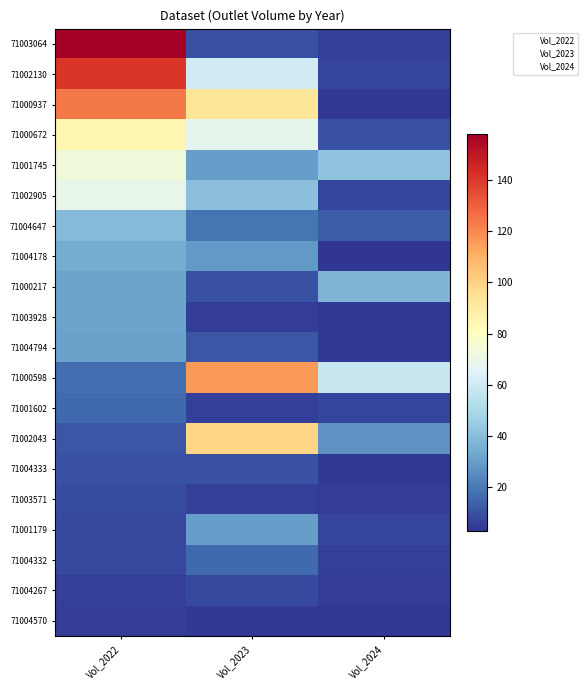

Between Vol_2022 and Vol_2023, which series saw the biggest shift?

71003064